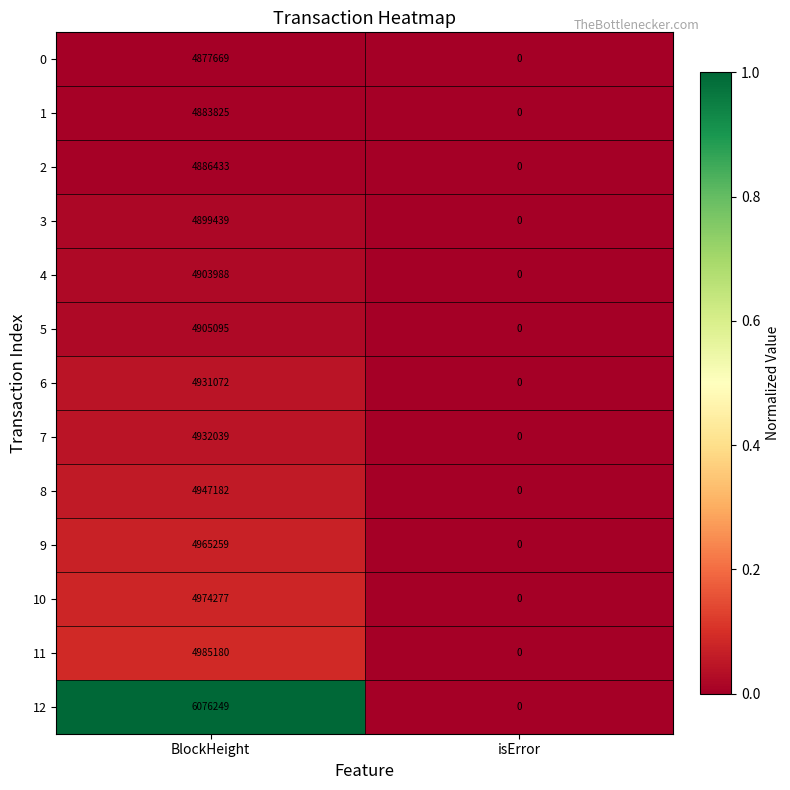

What is the sum of all 12 values?

6076249